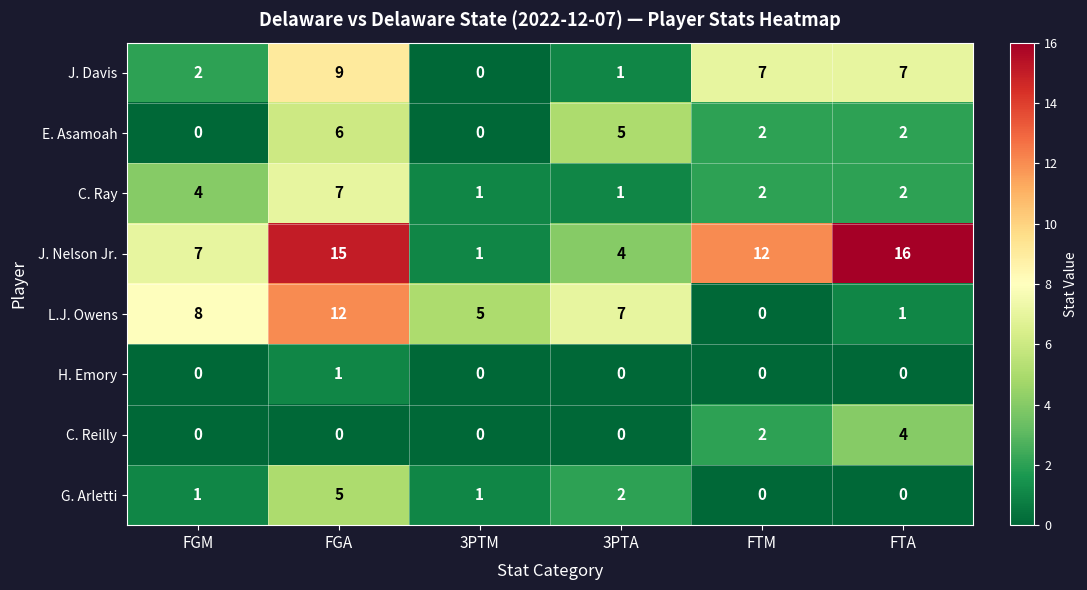

The G. Arletti series shows 2 at 3PTA. True or false?

True